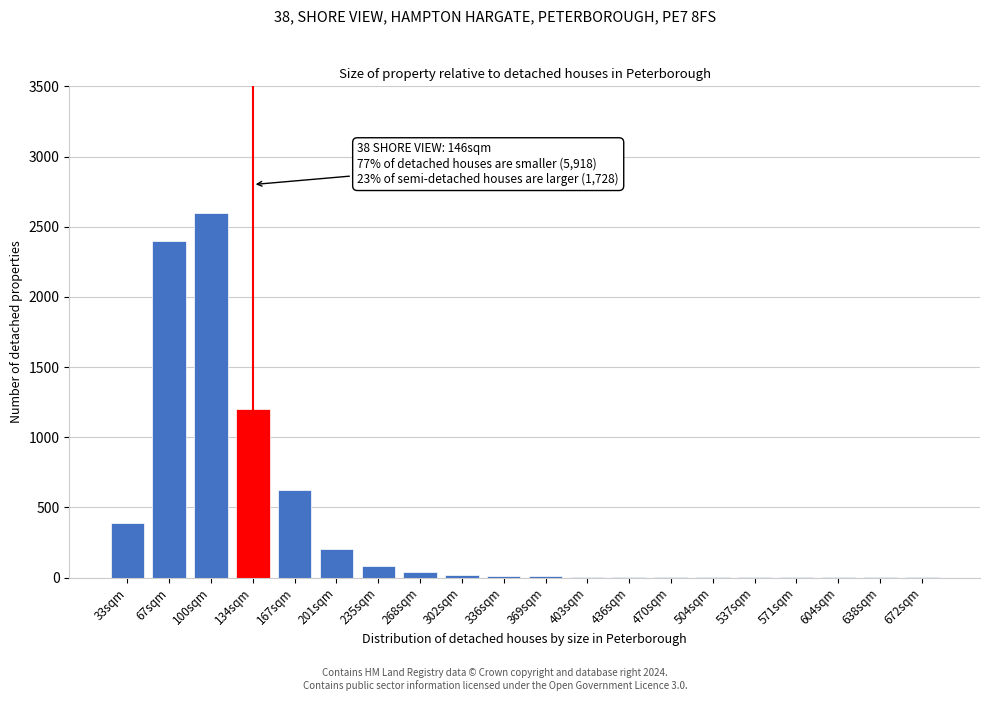

The chart shows a value of 2 at 571sqm. True or false?

True